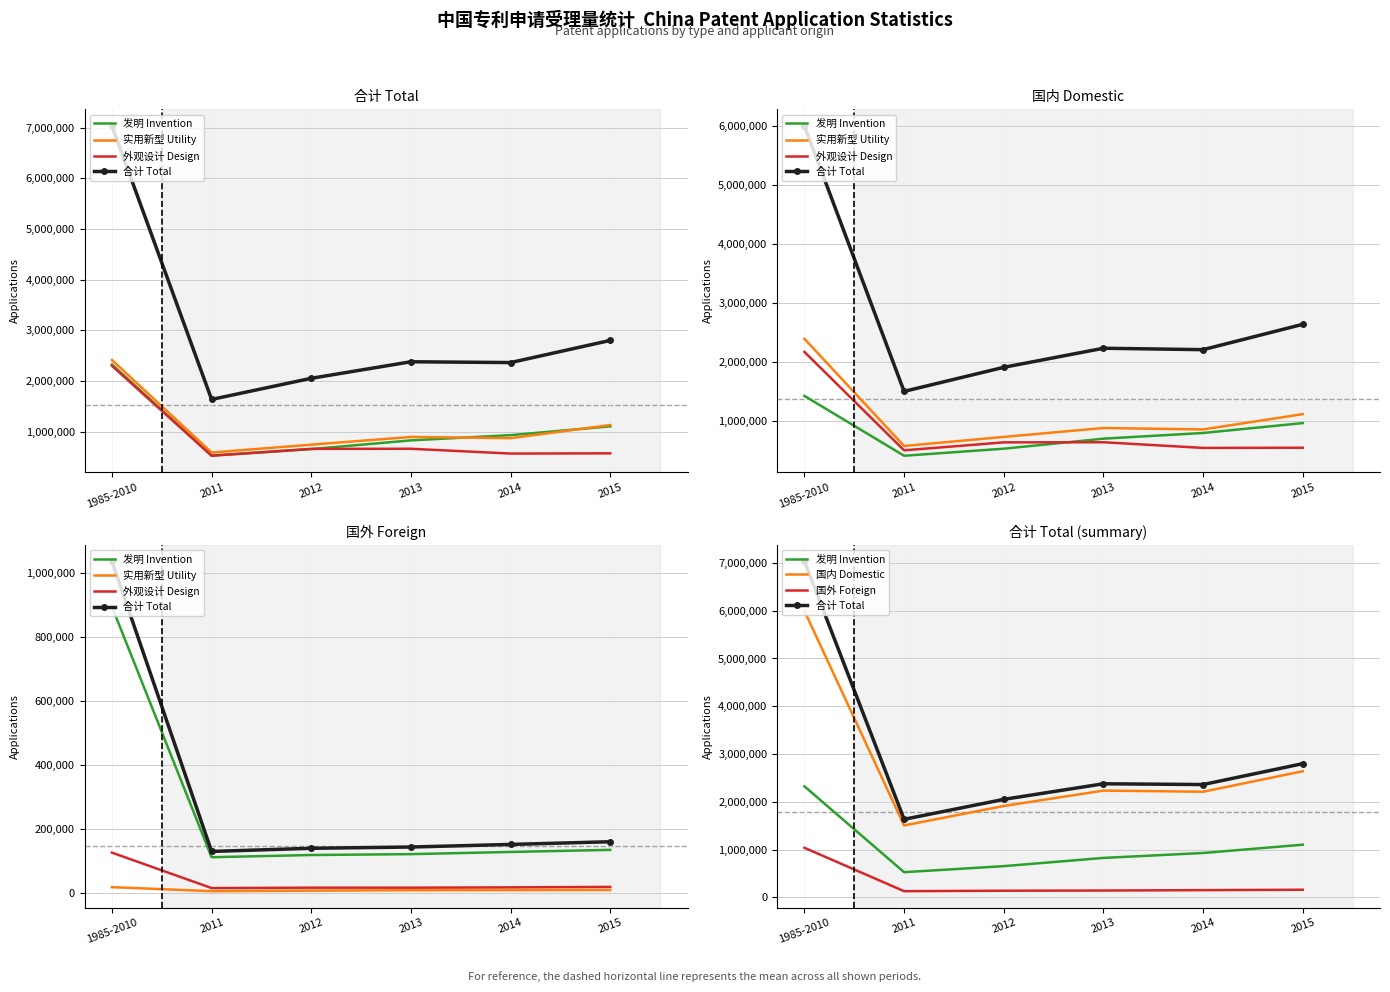

What is the value of the 发明 Invention point at the 4th from the left?

825136